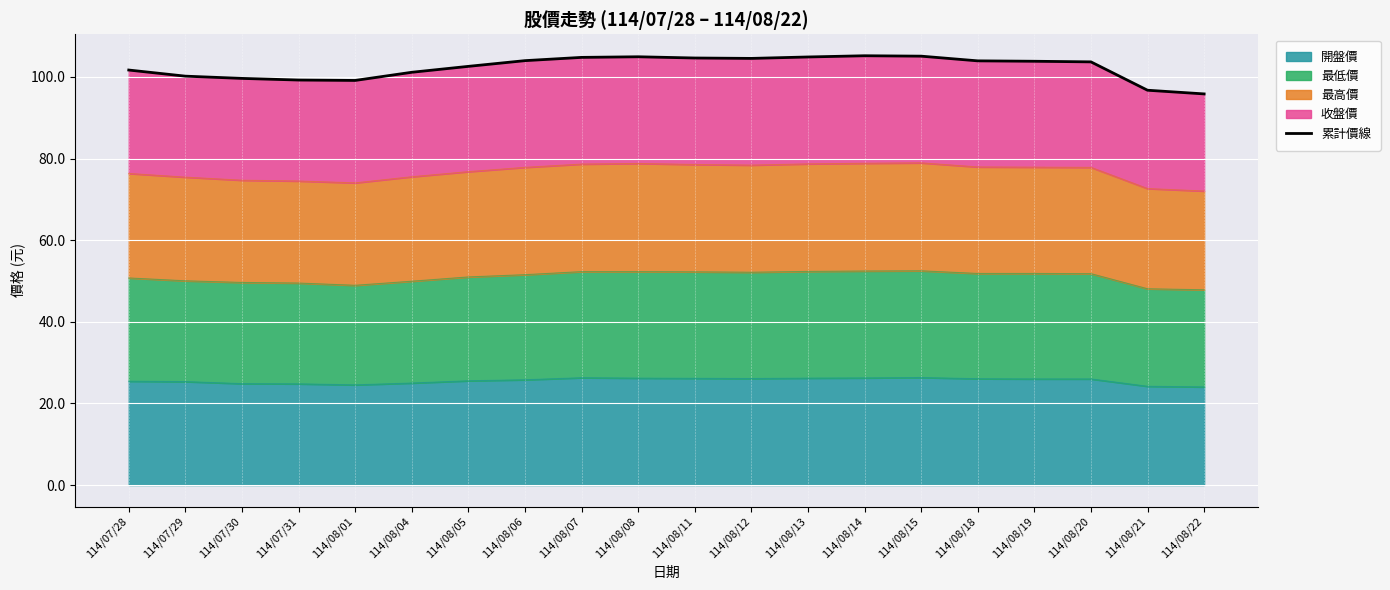

How many categories are shown in the chart?

20